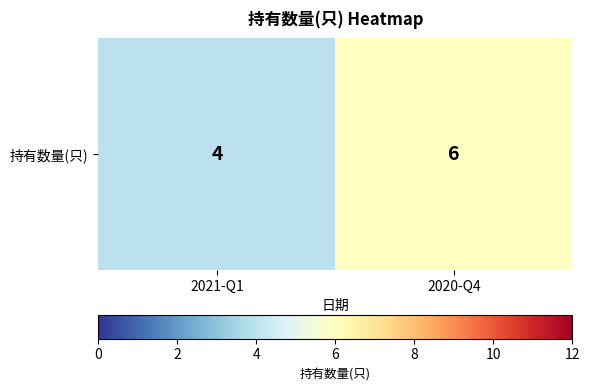

The chart shows a value of 4 at 2020-Q4. True or false?

False